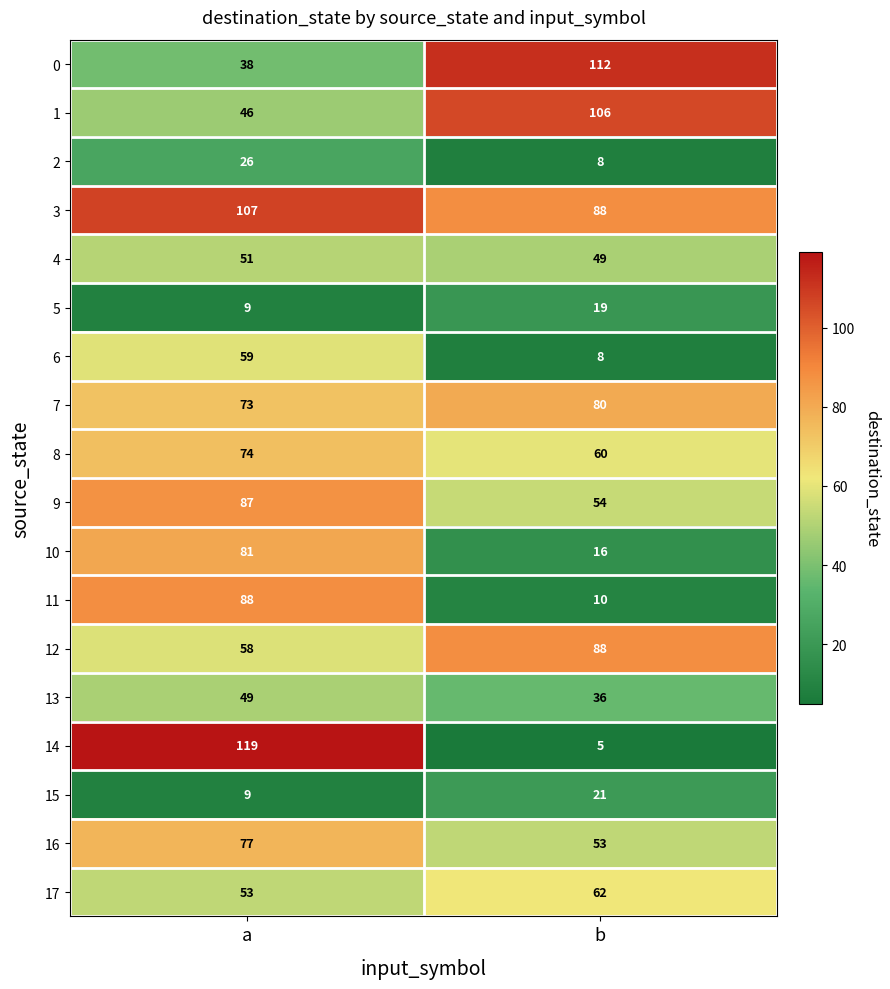

Is the value of 7 at a greater than the value of 11 at a?

No